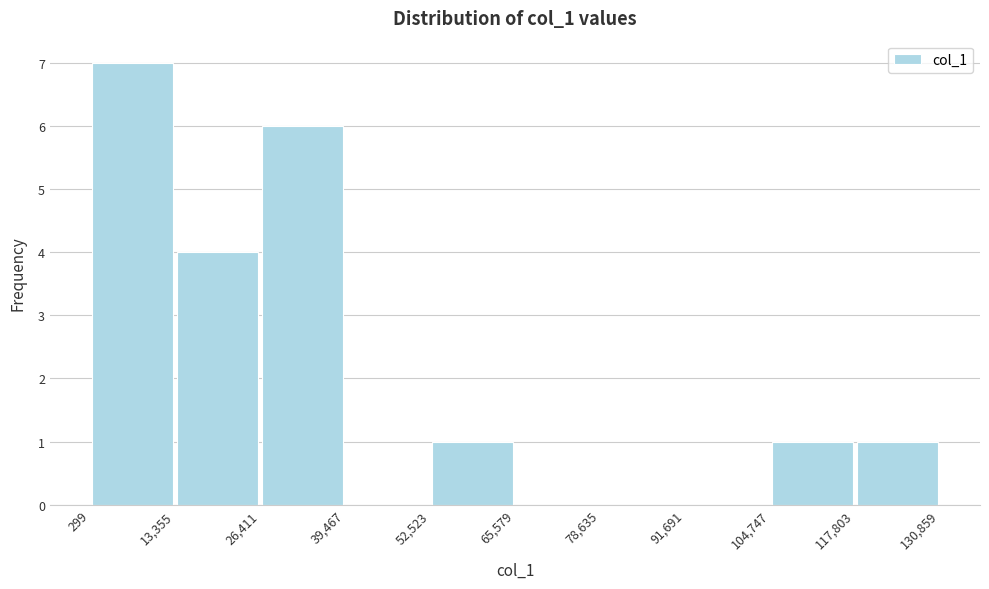

Which range on the x-axis has the tallest bar?

299 to 13,355